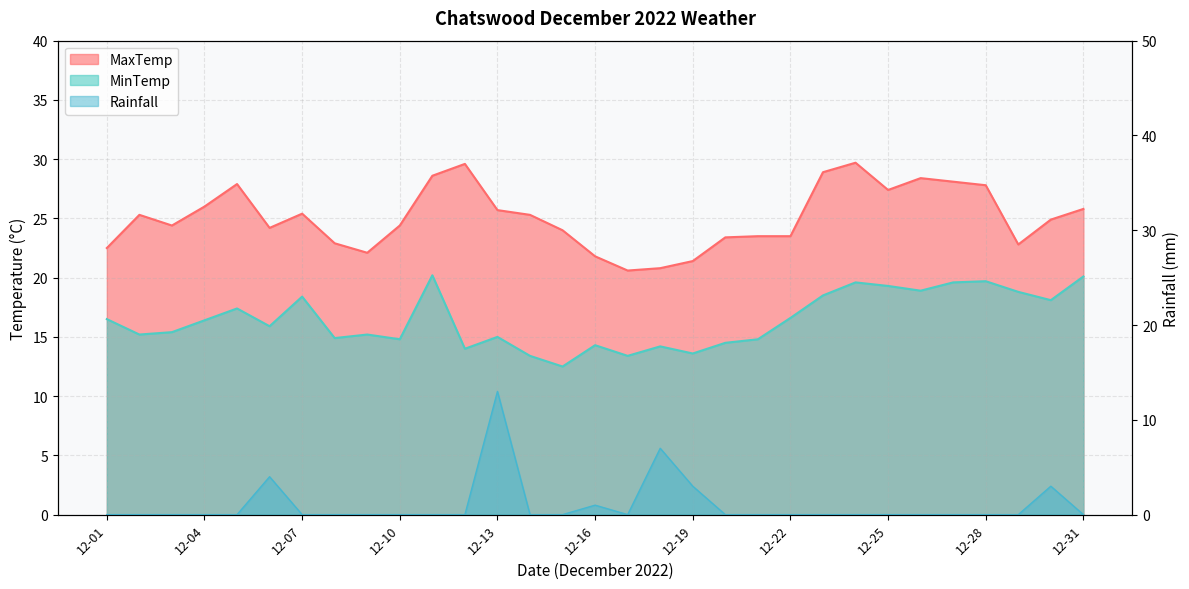

What is the value of the MaxTemp point at the 24th from the left?

29.7